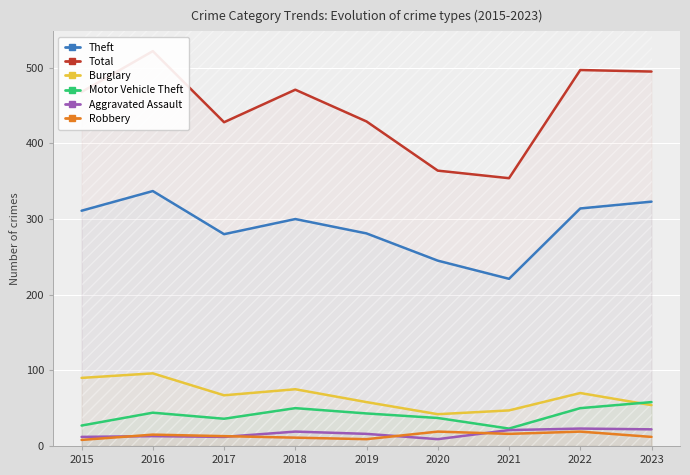

How many series are shown in this chart?

6